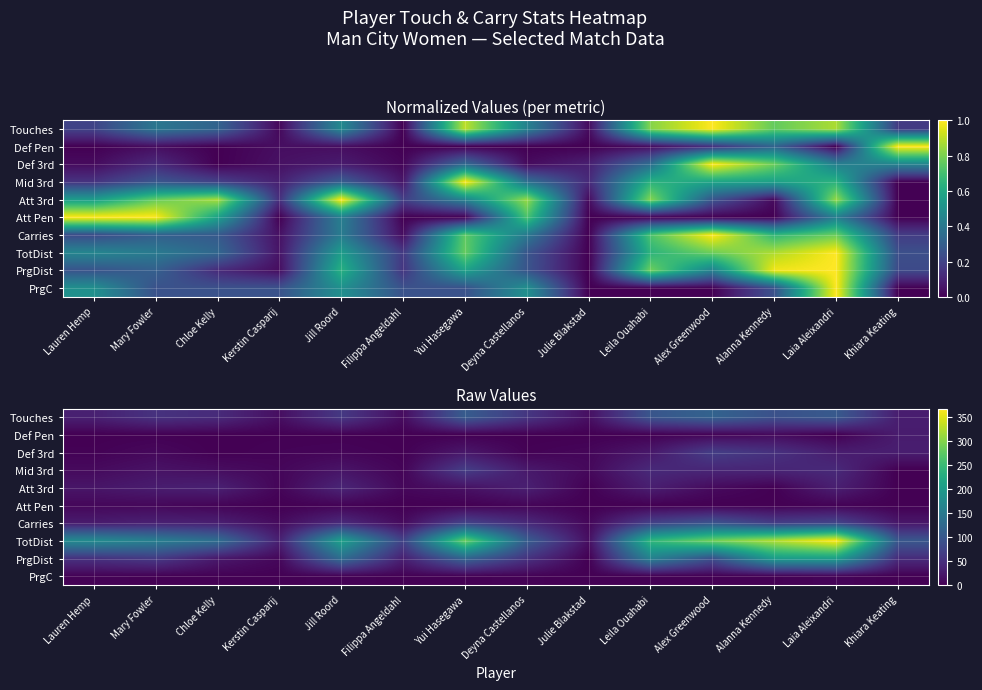

Read the PrgDist value at Khiara Keating, to the nearest 10.

50